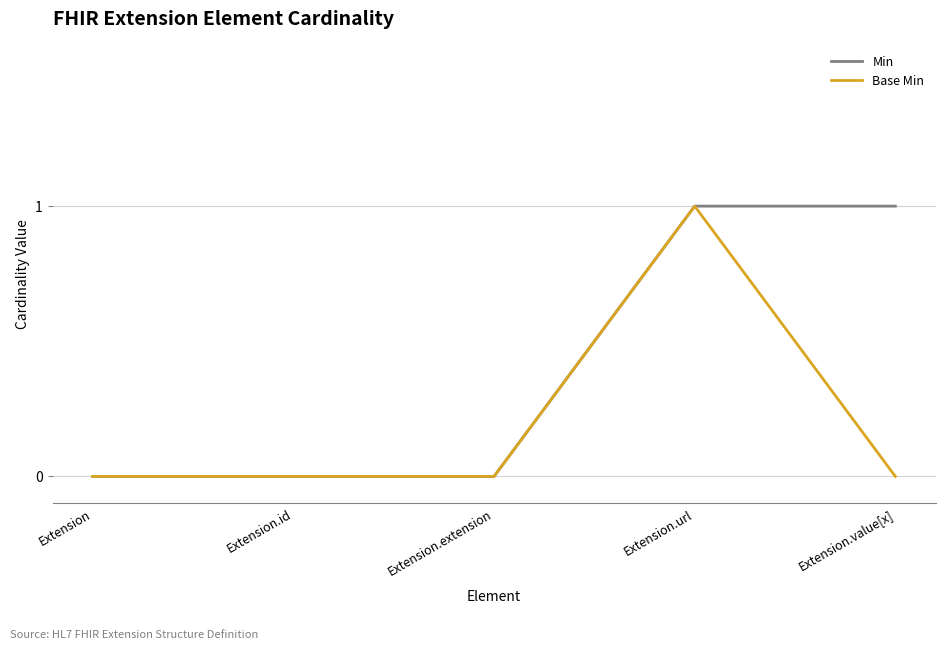

The Base Min series shows -1 at Extension.id. True or false?

False